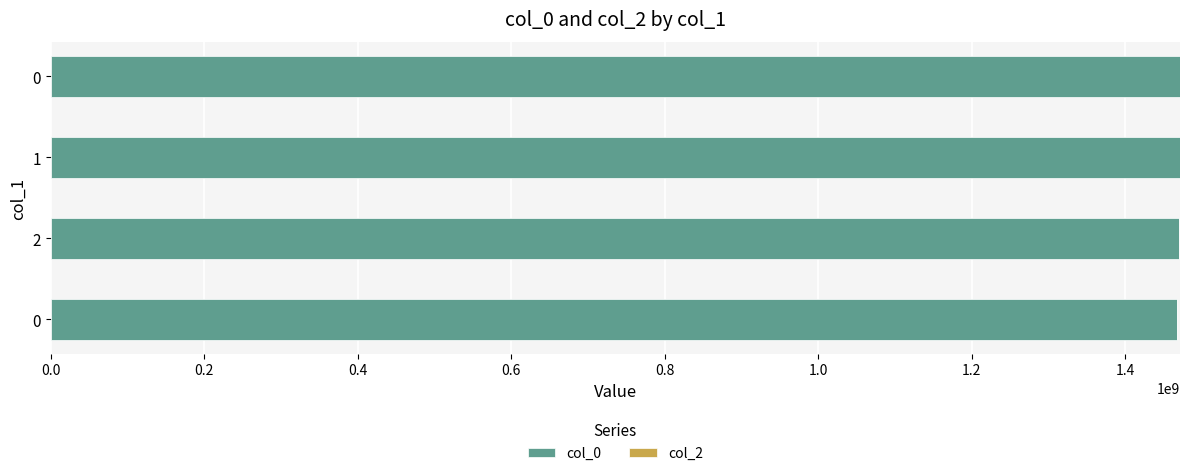

Are the bars horizontal?

Yes